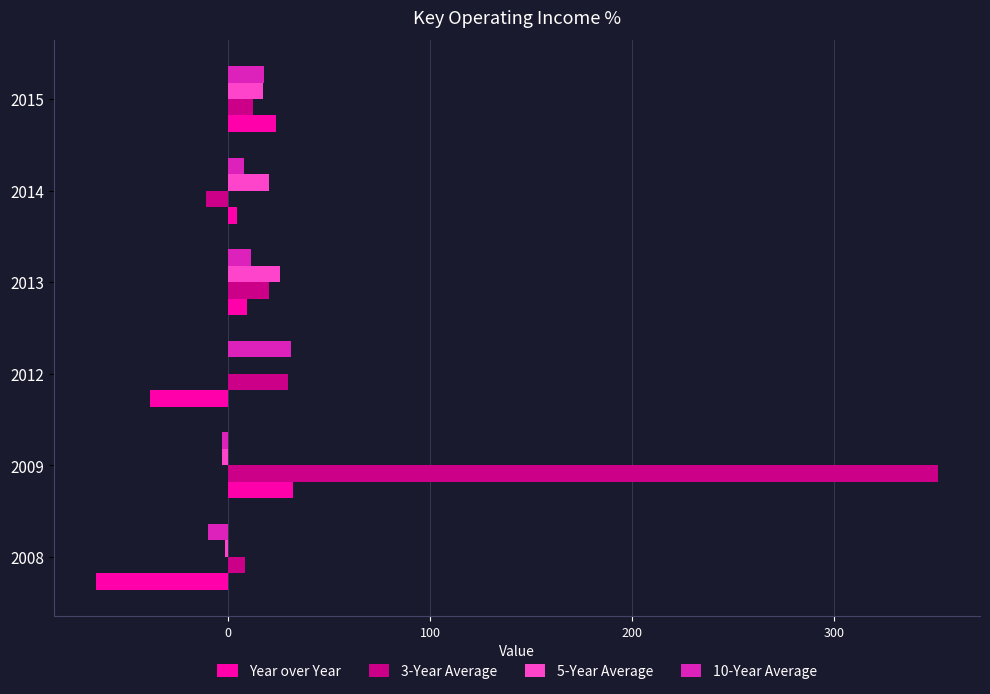

Which category has the highest value across all series?

2009